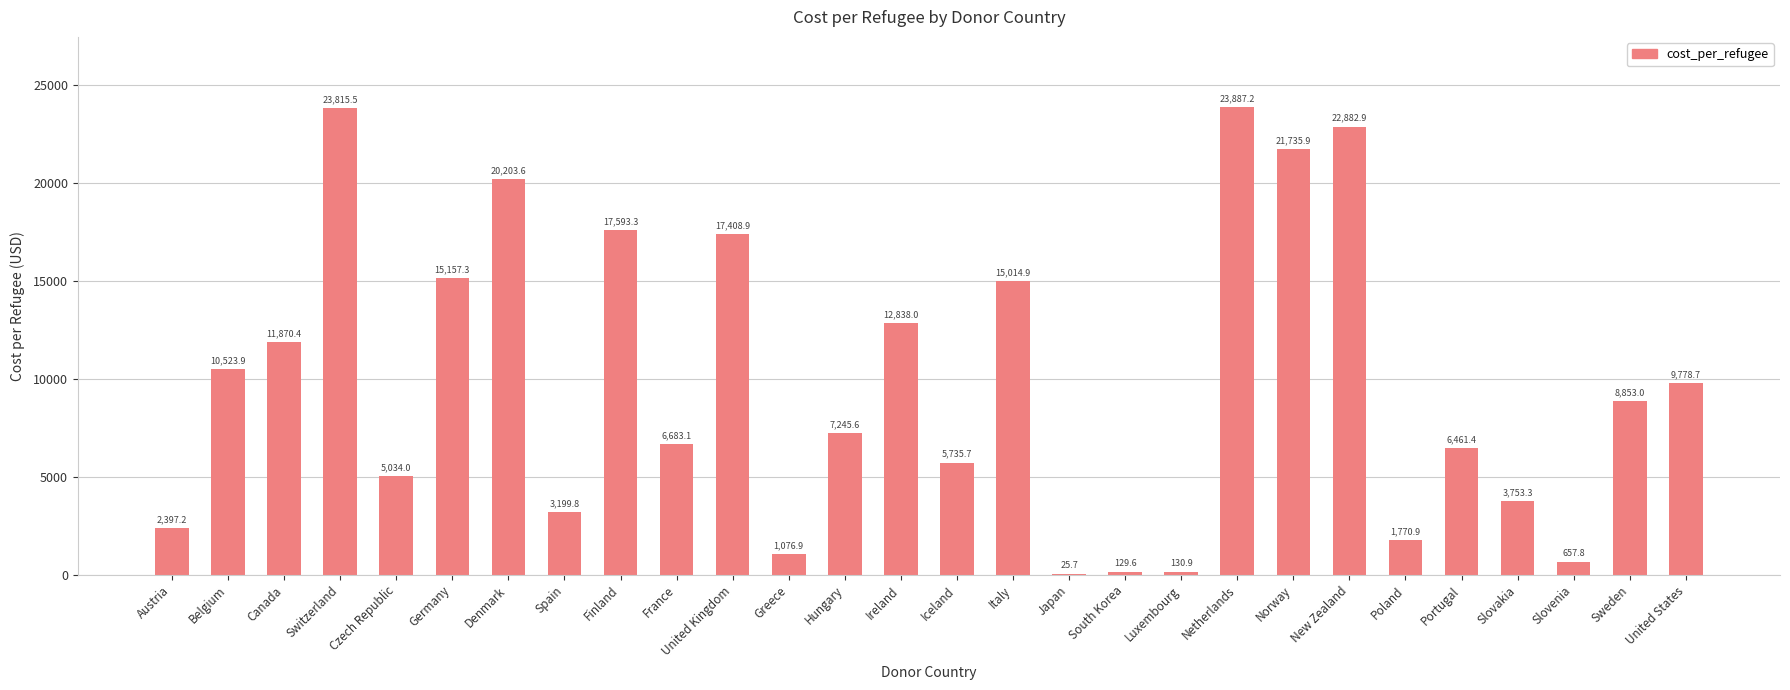

What is the change in value from Canada to Poland?

-10099.5